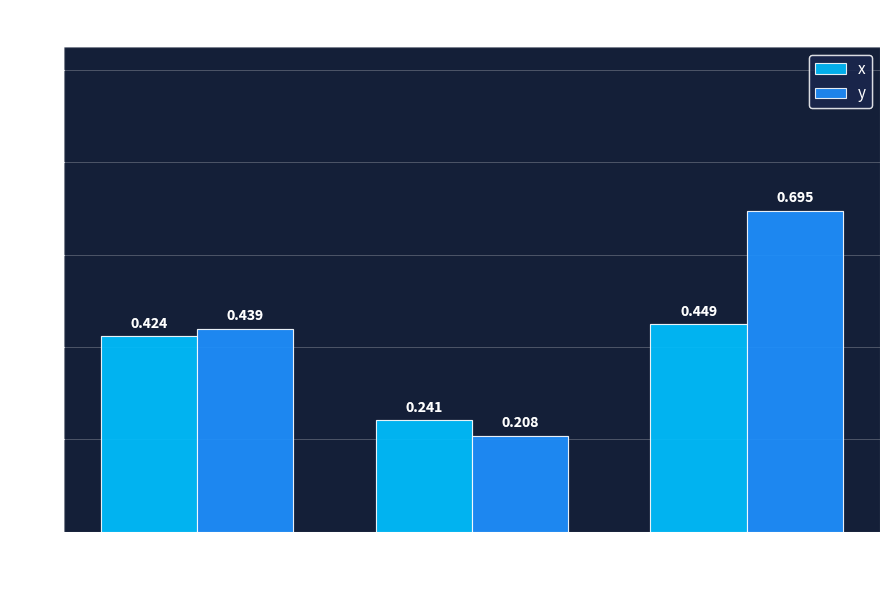

Which series has the largest total across all categories?

y